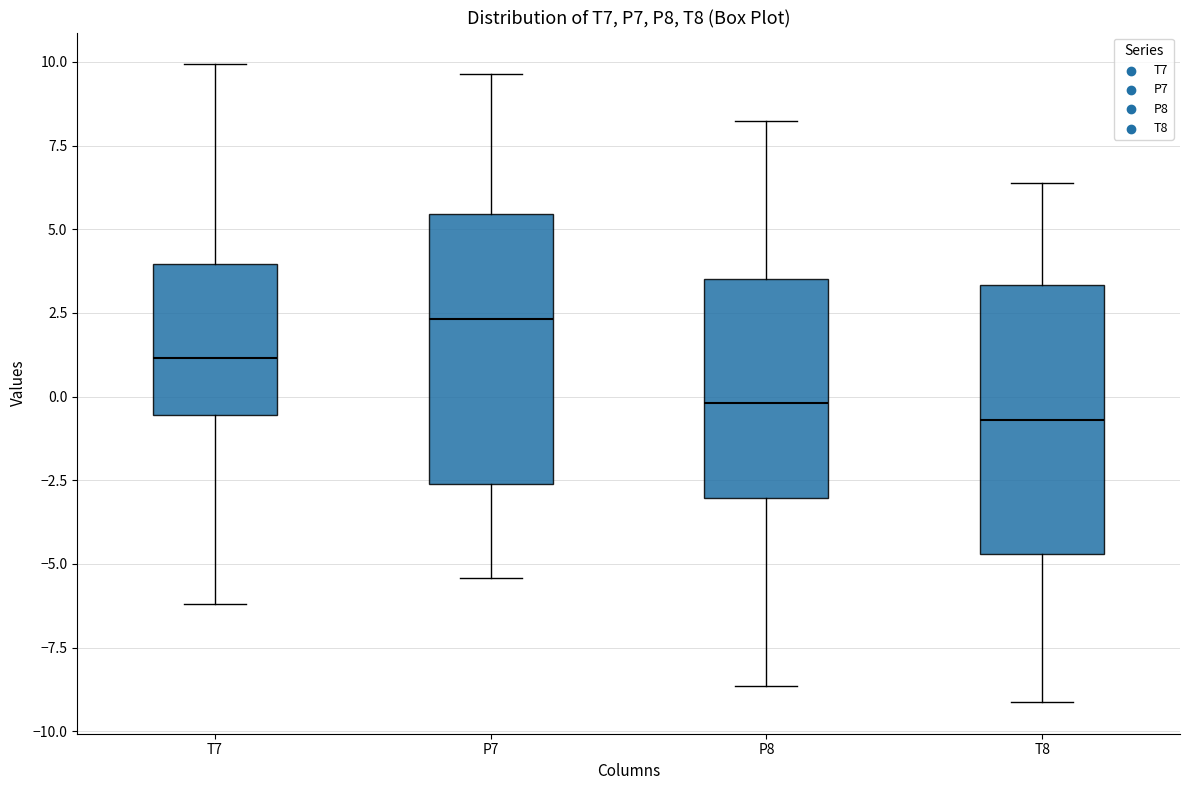

Reading left to right, read every box against the y-axis: the position of its median line, the range the box covers, and the ends of its whiskers. The values are not printed on the chart, so give them approximately, as read against the axis.

T7: median 1.0, box -0.5 to 4.0, whiskers -6.0 to 10.0
P7: median 2.5, box -2.5 to 5.5, whiskers -5.5 to 9.5
P8: median 0.0, box -3.0 to 3.5, whiskers -8.5 to 8.0
T8: median -0.5, box -4.5 to 3.5, whiskers -9.0 to 6.5